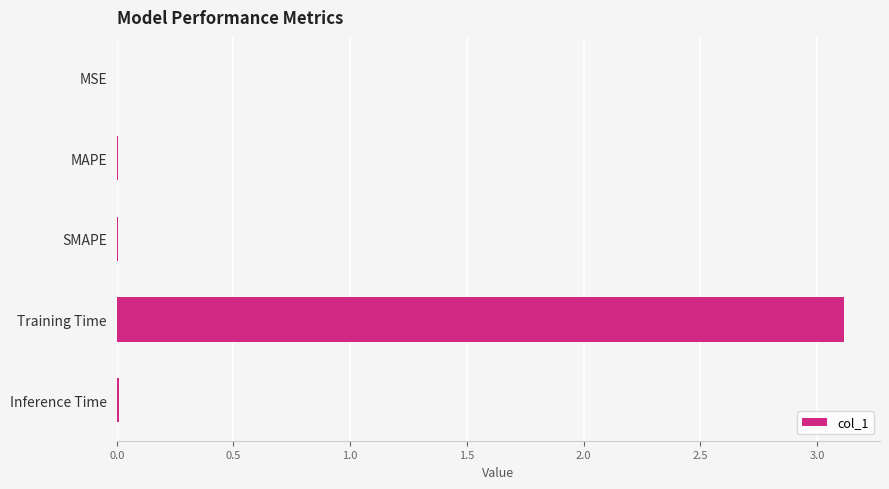

Are the bars horizontal?

Yes